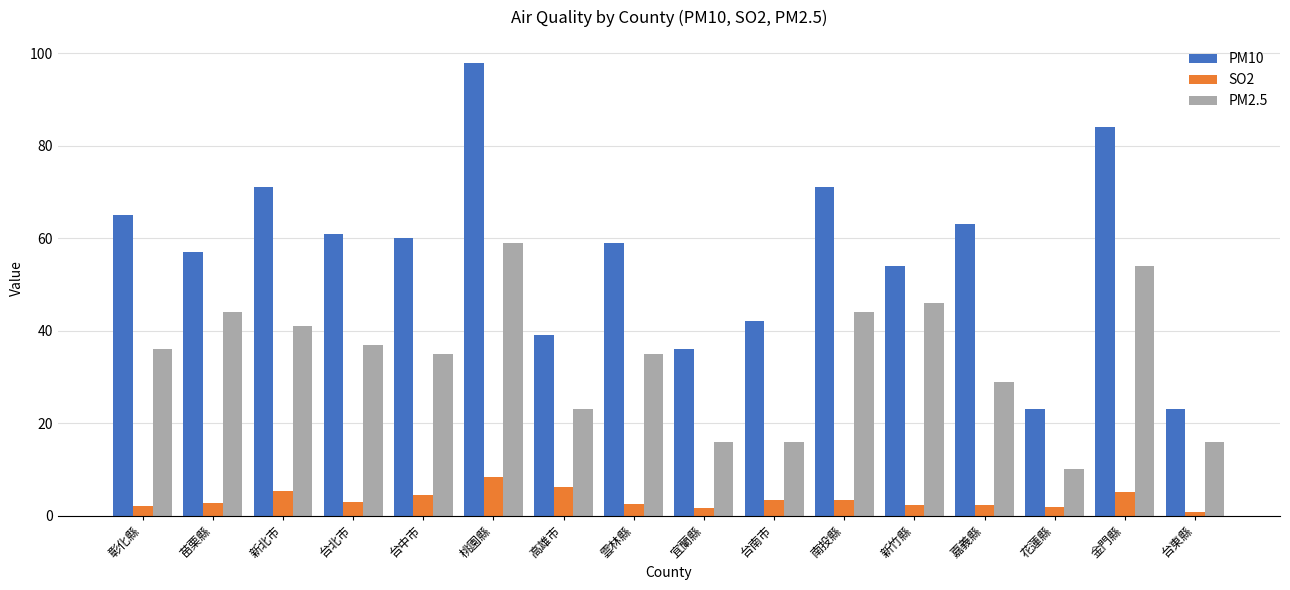

Does the chart contain stacked bars?

No